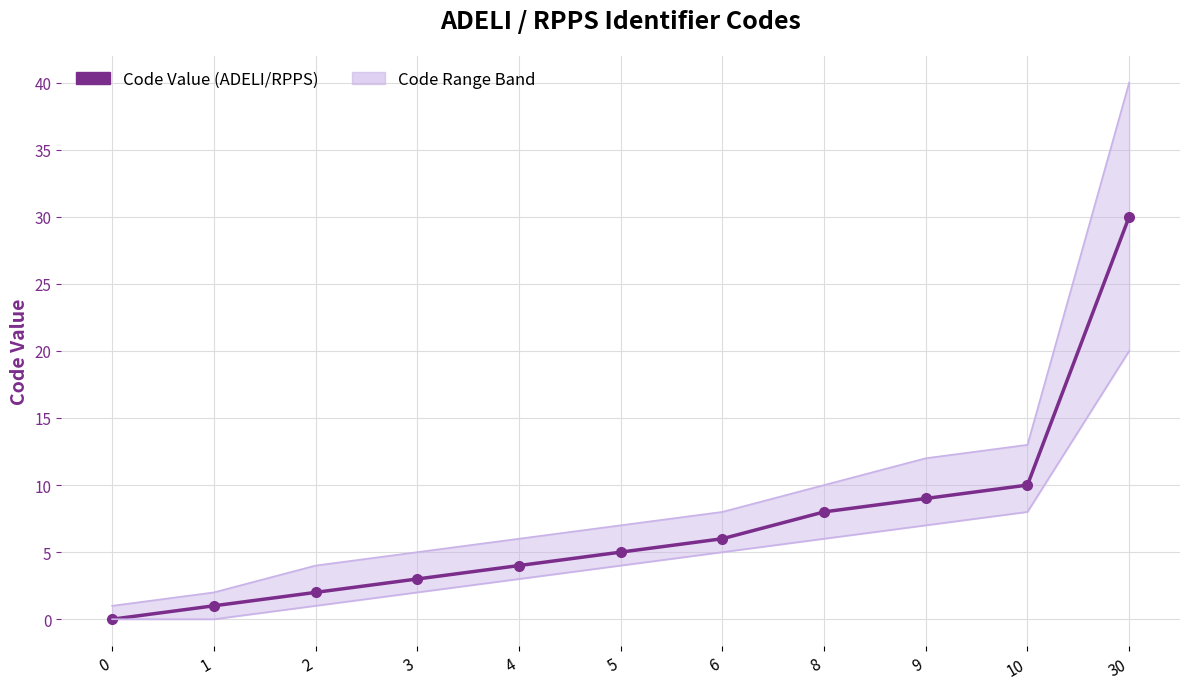

How many data points are above 5?

5